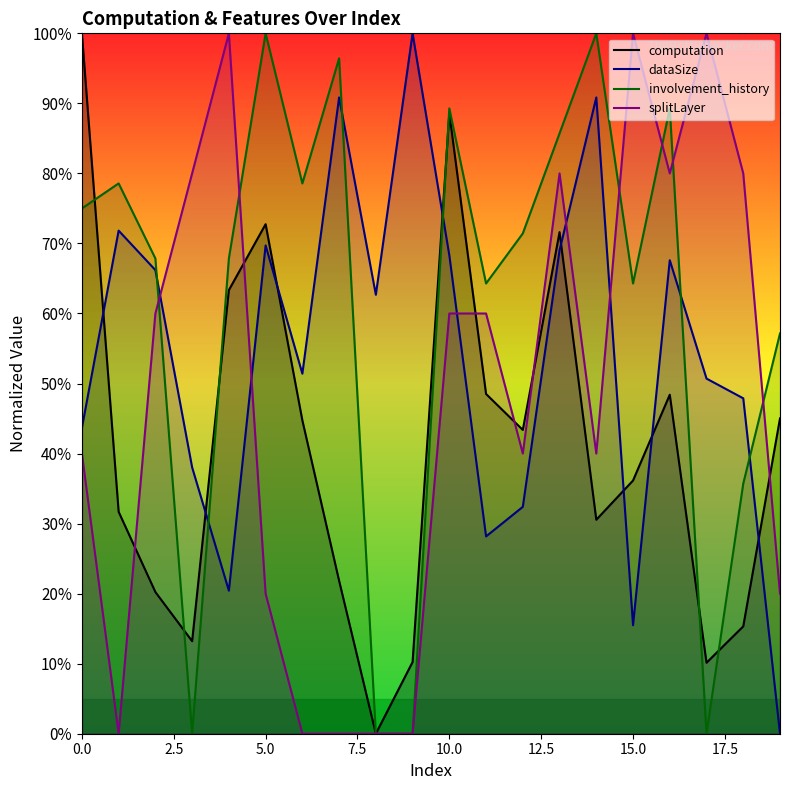

What is the highest value of the dataSize series?

100.0